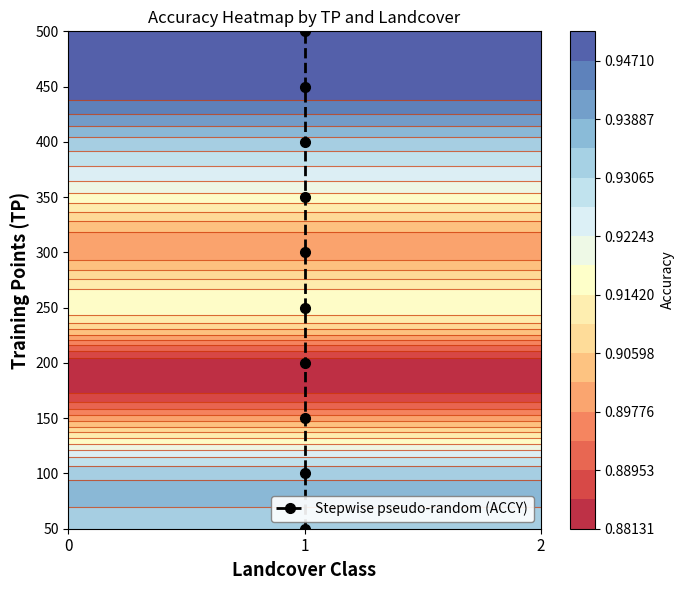

List the labels in order of value, smallest first.

1, 1, 1, 1, 1, 1, 1, 1, 1, 1